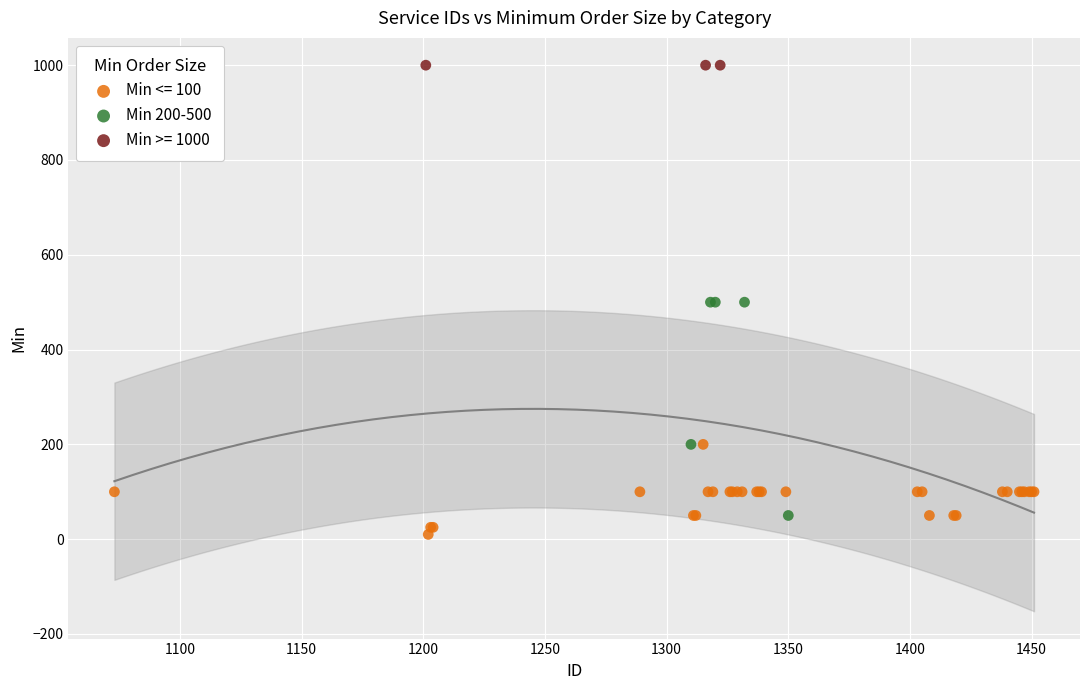

Which series contains the highest Y value?

Min >= 1000